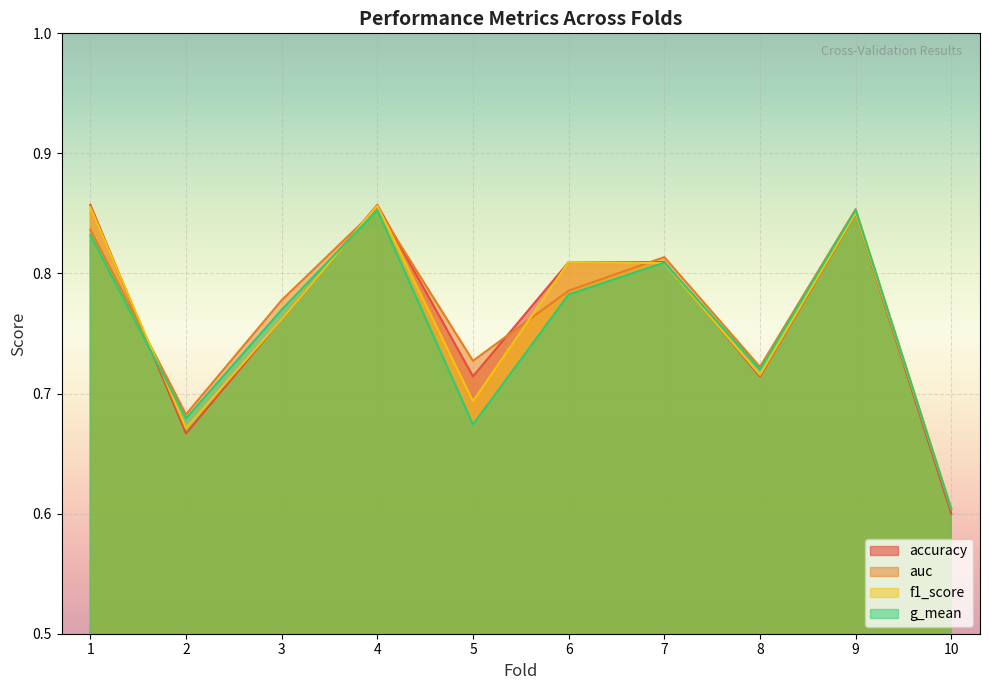

Reading left to right, extract all data points from this chart.

accuracy: 1=0.9	2=0.7	3=0.8	4=0.9	5=0.7	6=0.8	7=0.8	8=0.7	9=0.8	10=0.6
auc: 1=0.8	2=0.7	3=0.8	4=0.9	5=0.7	6=0.8	7=0.8	8=0.7	9=0.9	10=0.6
f1_score: 1=0.9	2=0.7	3=0.8	4=0.9	5=0.7	6=0.8	7=0.8	8=0.7	9=0.9	10=0.6
g_mean: 1=0.8	2=0.7	3=0.8	4=0.9	5=0.7	6=0.8	7=0.8	8=0.7	9=0.9	10=0.6